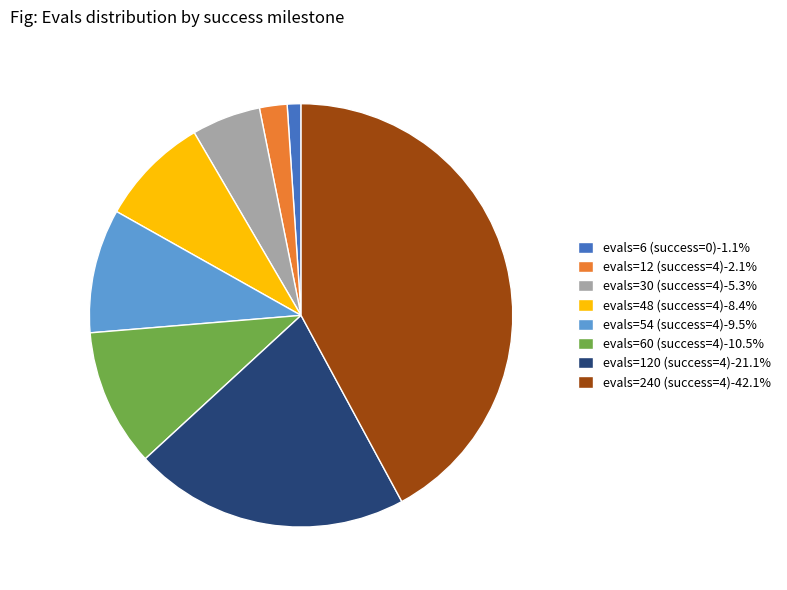

Does evals=60 (success=4) represent more than half of the total?

No